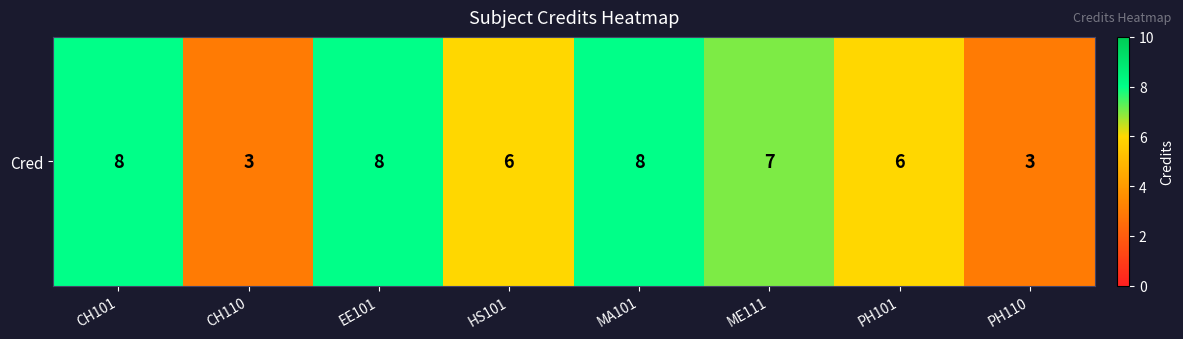

What is the difference between the second highest and minimum values?

5